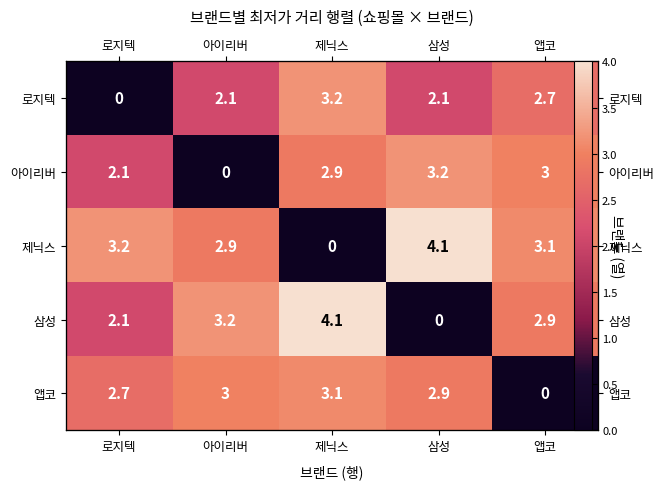

How many data points does each series have?

5